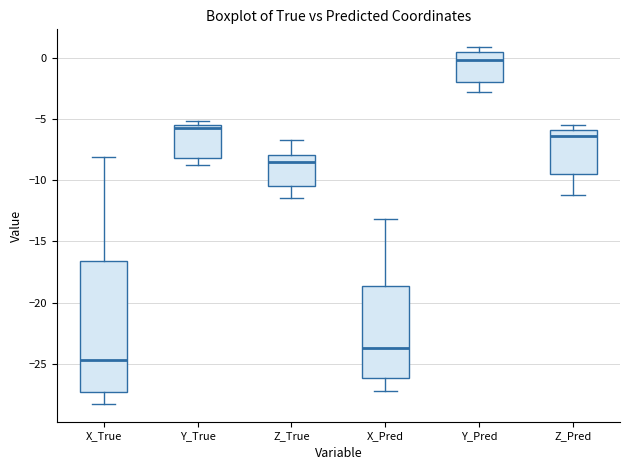

Which box's median line is the highest?

Y_Pred